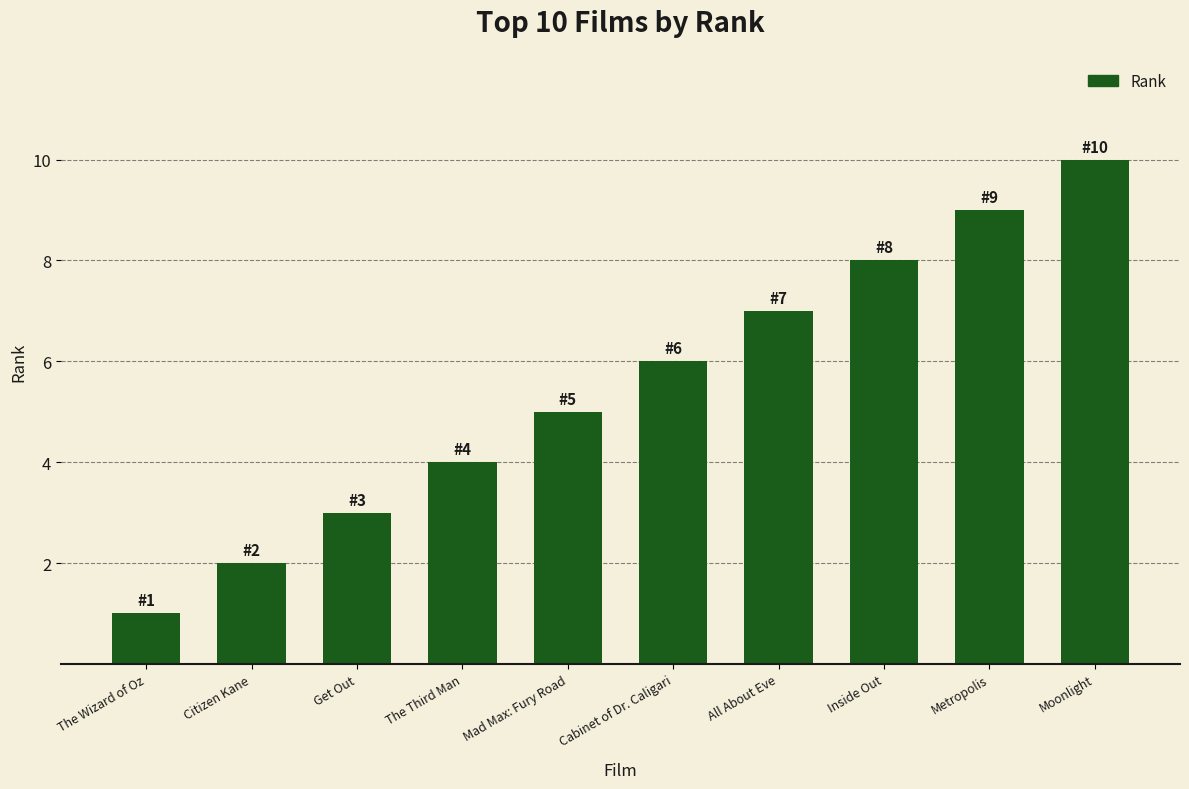

What is the label of the 5th bar from the right?

Cabinet of Dr. Caligari